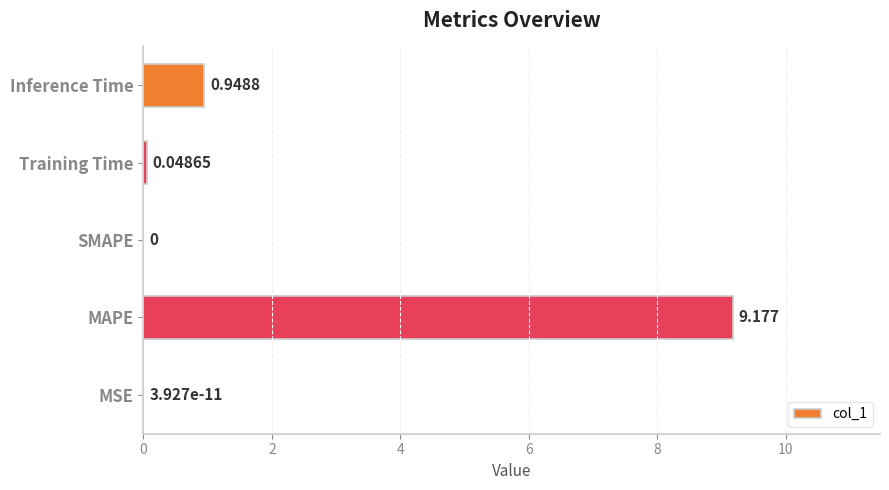

At which category does the chart reach its peak across all series?

MAPE